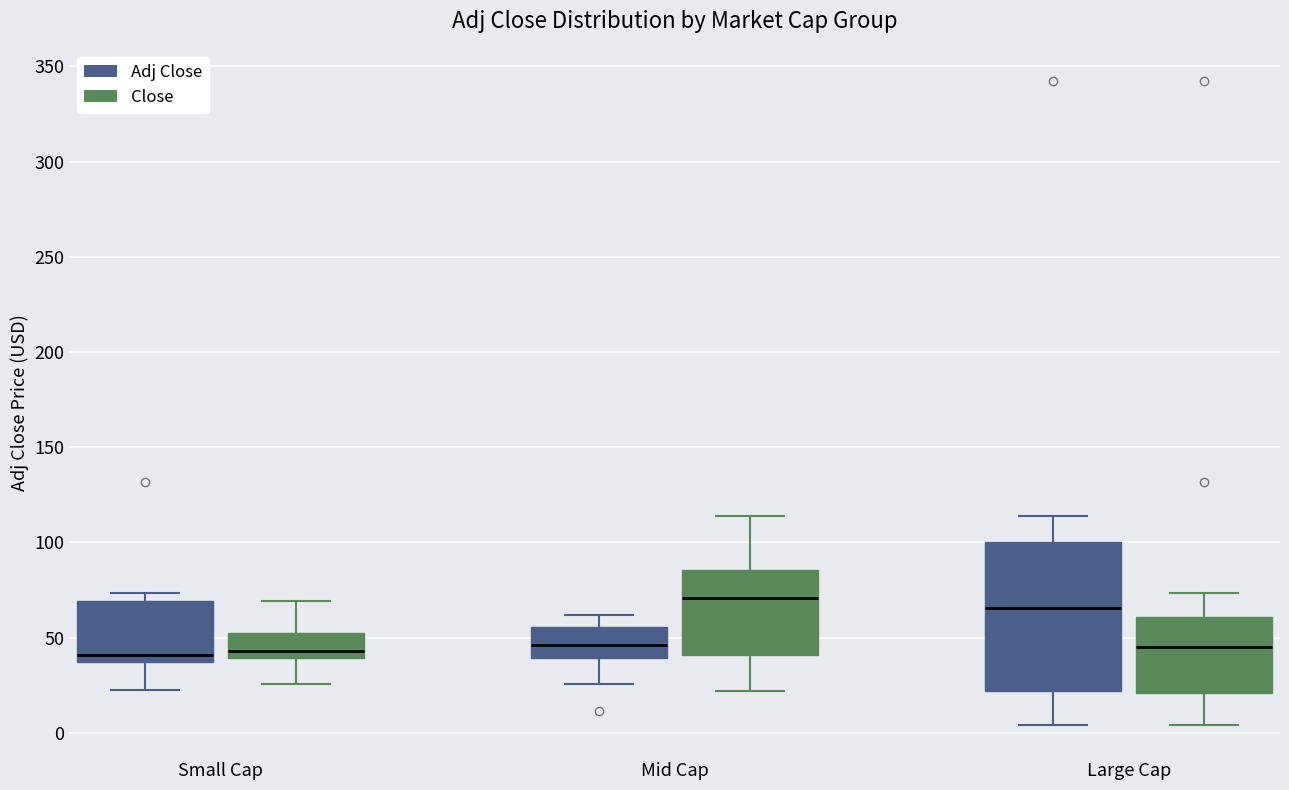

Which box has the highest median line?

Mid Cap (Close)